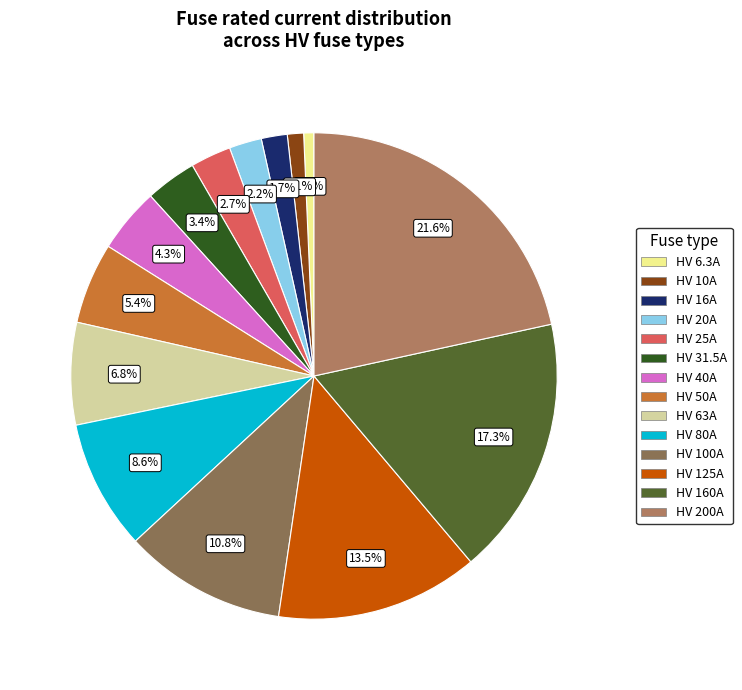

Between HV 200A and HV 16A, which is larger?

HV 200A